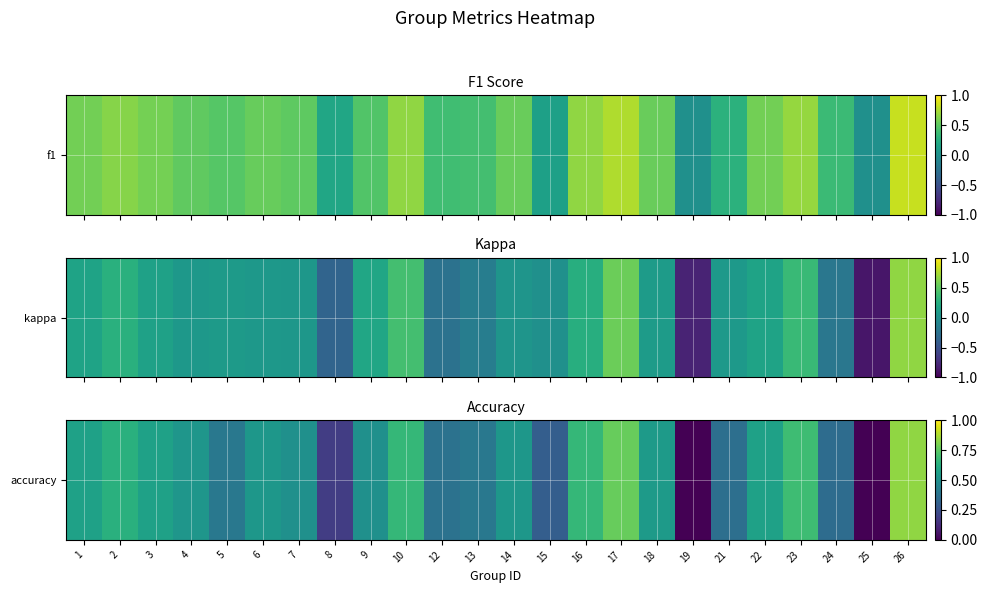

Which label corresponds to the smallest value in the chart?

19